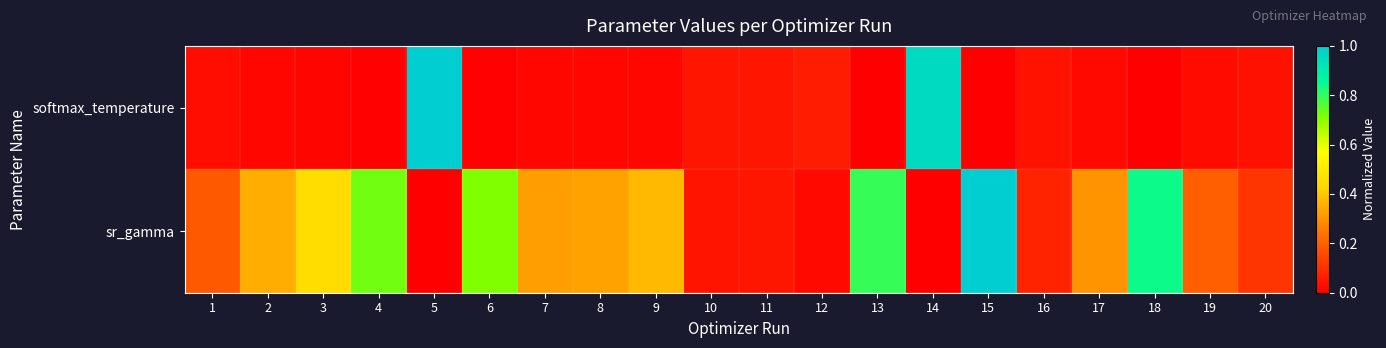

Reading right to left, what are all the values shown in this chart?

softmax_temperature: 20=0.0	19=0.0	18=0.0	17=0.0	16=0.0	15=0.0	14=1.0	13=0.0	12=0.1	11=0.0	10=0.0	9=0.0	8=0.0	7=0.0	6=0.0	5=1.0	4=0.0	3=0.0	2=0.0	1=0.0
sr_gamma: 20=0.1	19=0.2	18=0.8	17=0.3	16=0.1	15=1.0	14=0.0	13=0.8	12=0.0	11=0.0	10=0.0	9=0.4	8=0.3	7=0.3	6=0.7	5=0.0	4=0.7	3=0.4	2=0.3	1=0.2